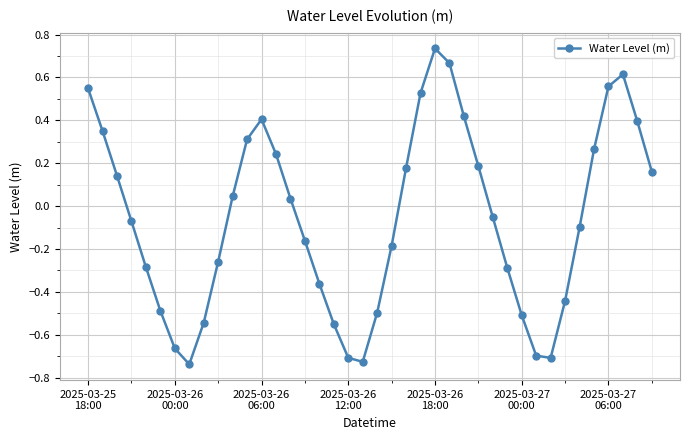

What is the difference between the maximum and second lowest values?

1.5